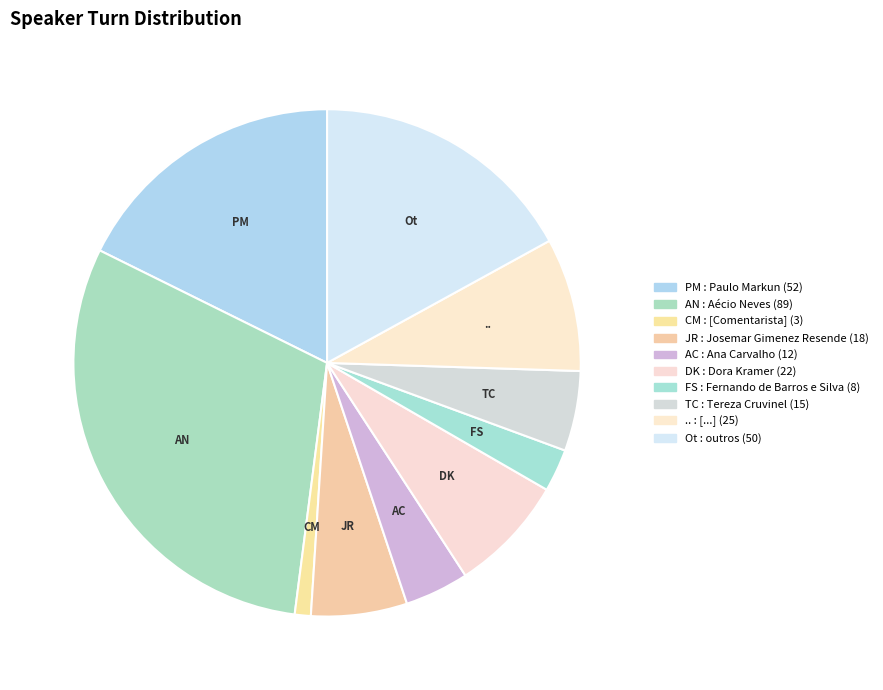

How many slices are in this pie chart?

10